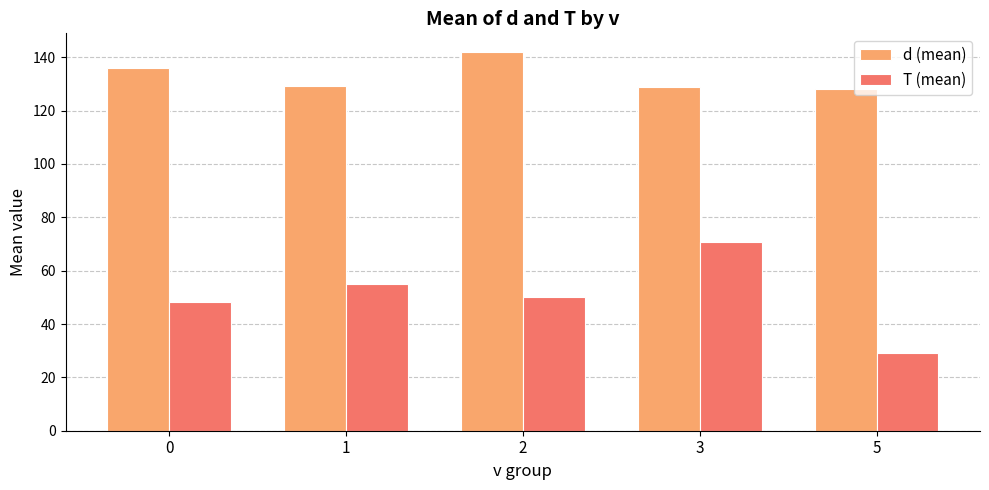

What is the minimum value for d (mean)?

128.0